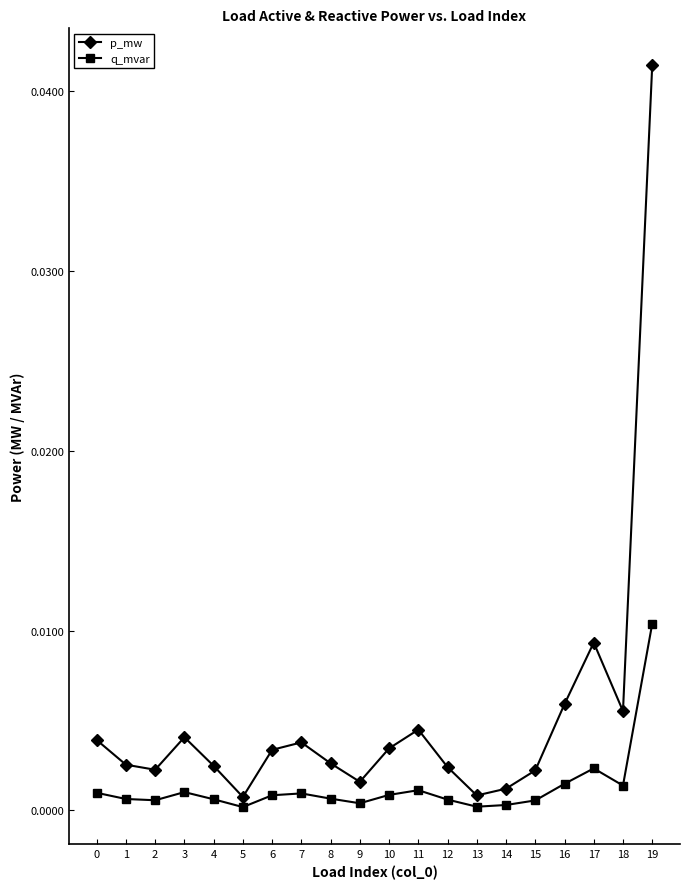

Which series has the widest spread of values?

p_mw